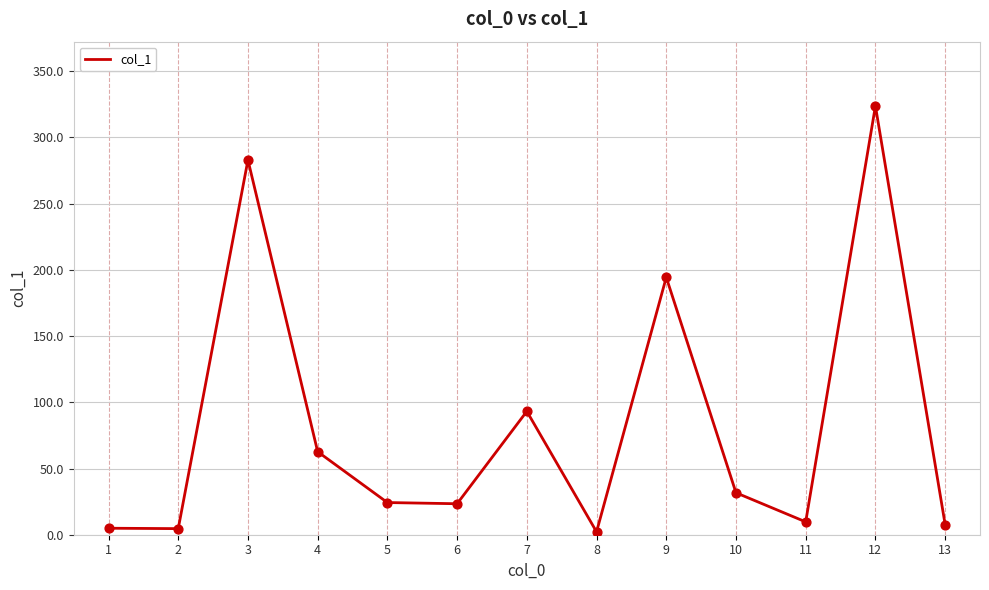

Between 5 and 4, which is larger?

4